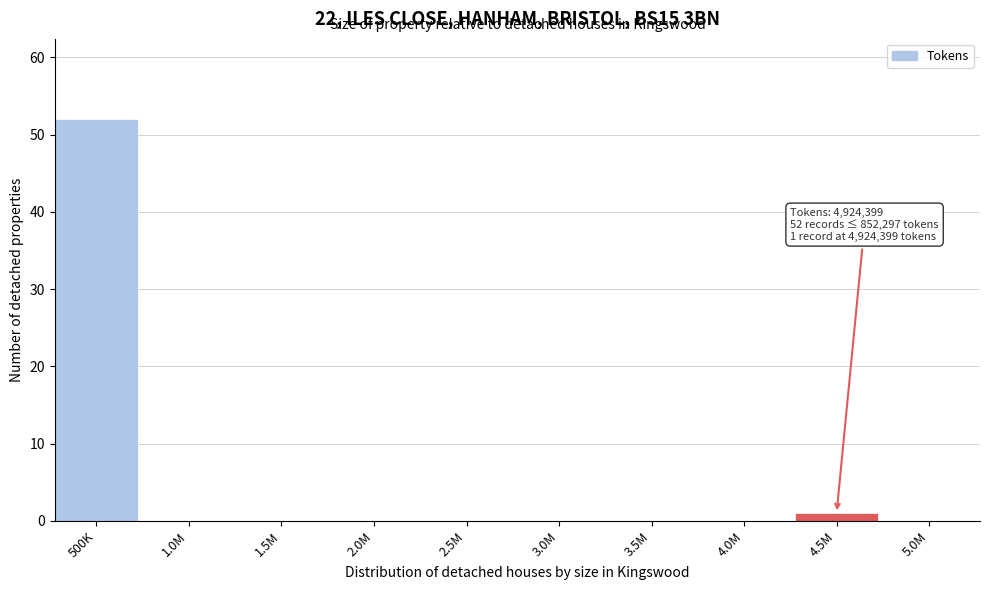

Reading left to right, transcribe all the data shown in this chart.

500K=52	1.0M=0	1.5M=0	2.0M=0	2.5M=0	3.0M=0	3.5M=0	4.0M=0	4.5M=1	5.0M=0